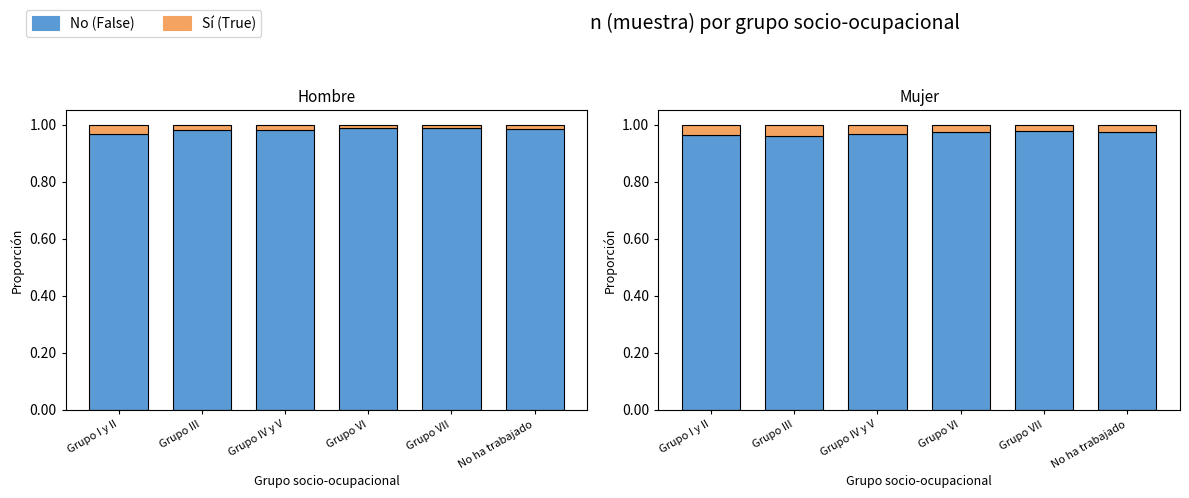

Between Grupo VI and Grupo IV y V, which is larger?

Grupo VI